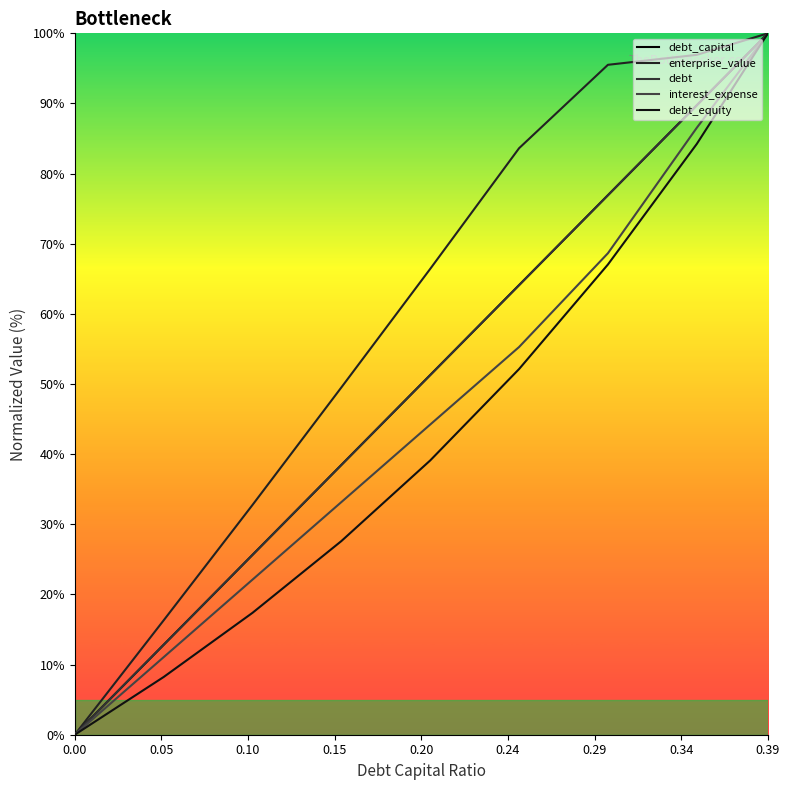

Is this an area chart (filled region under the line)?

No